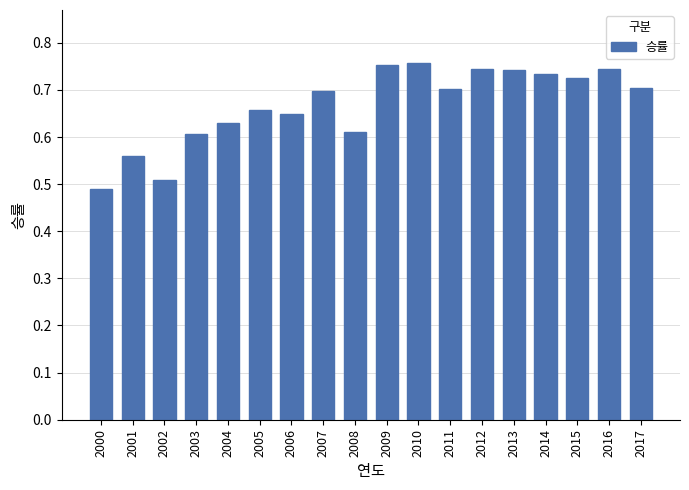

What is the difference between the second highest and second lowest values?

0.2